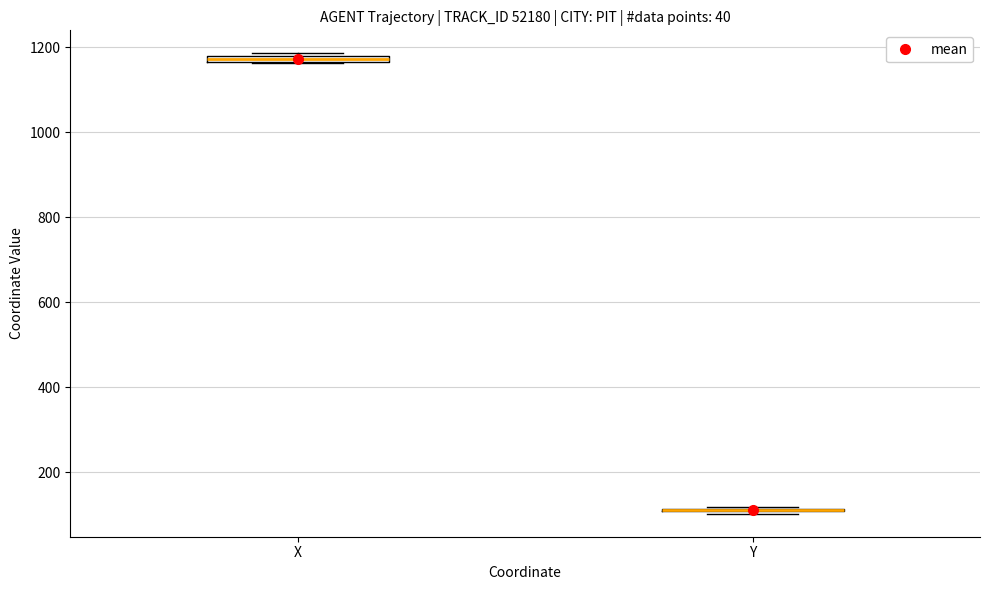

Where is the lower edge of the box for X on the y-axis? The values are not printed on the chart, so give them approximately, as read against the axis.

1160